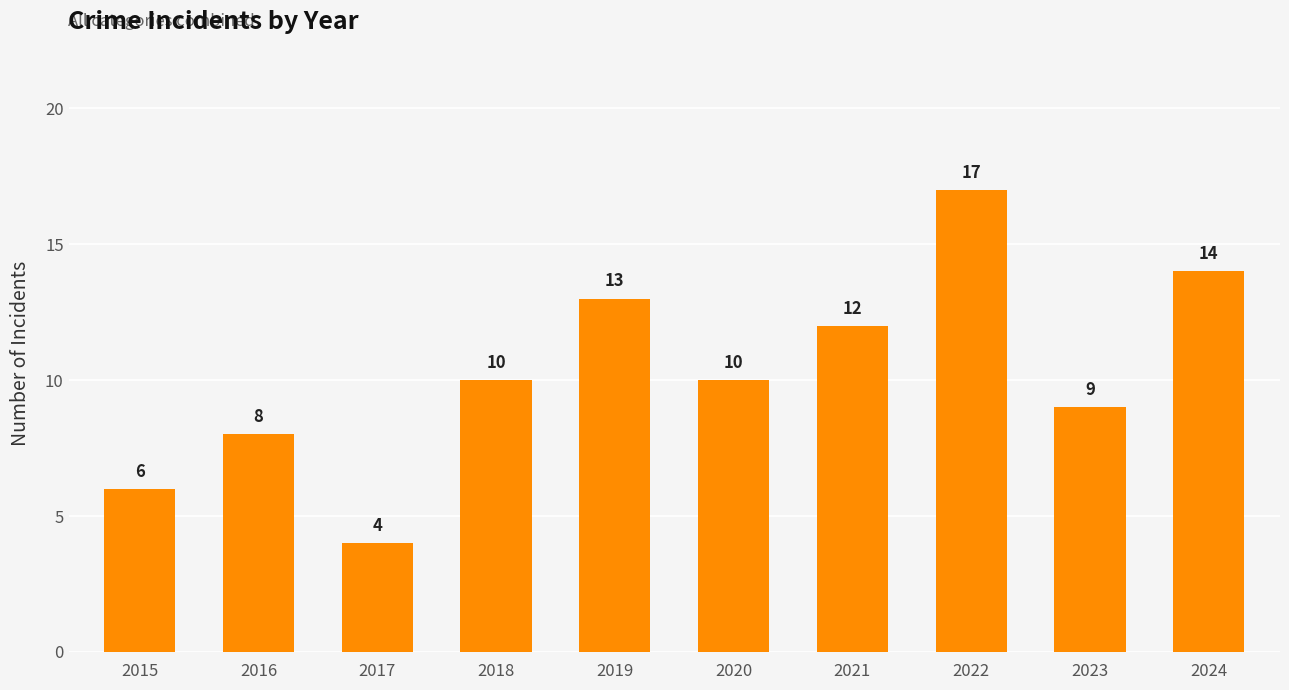

What is the value of the 9th bar from the left?

9